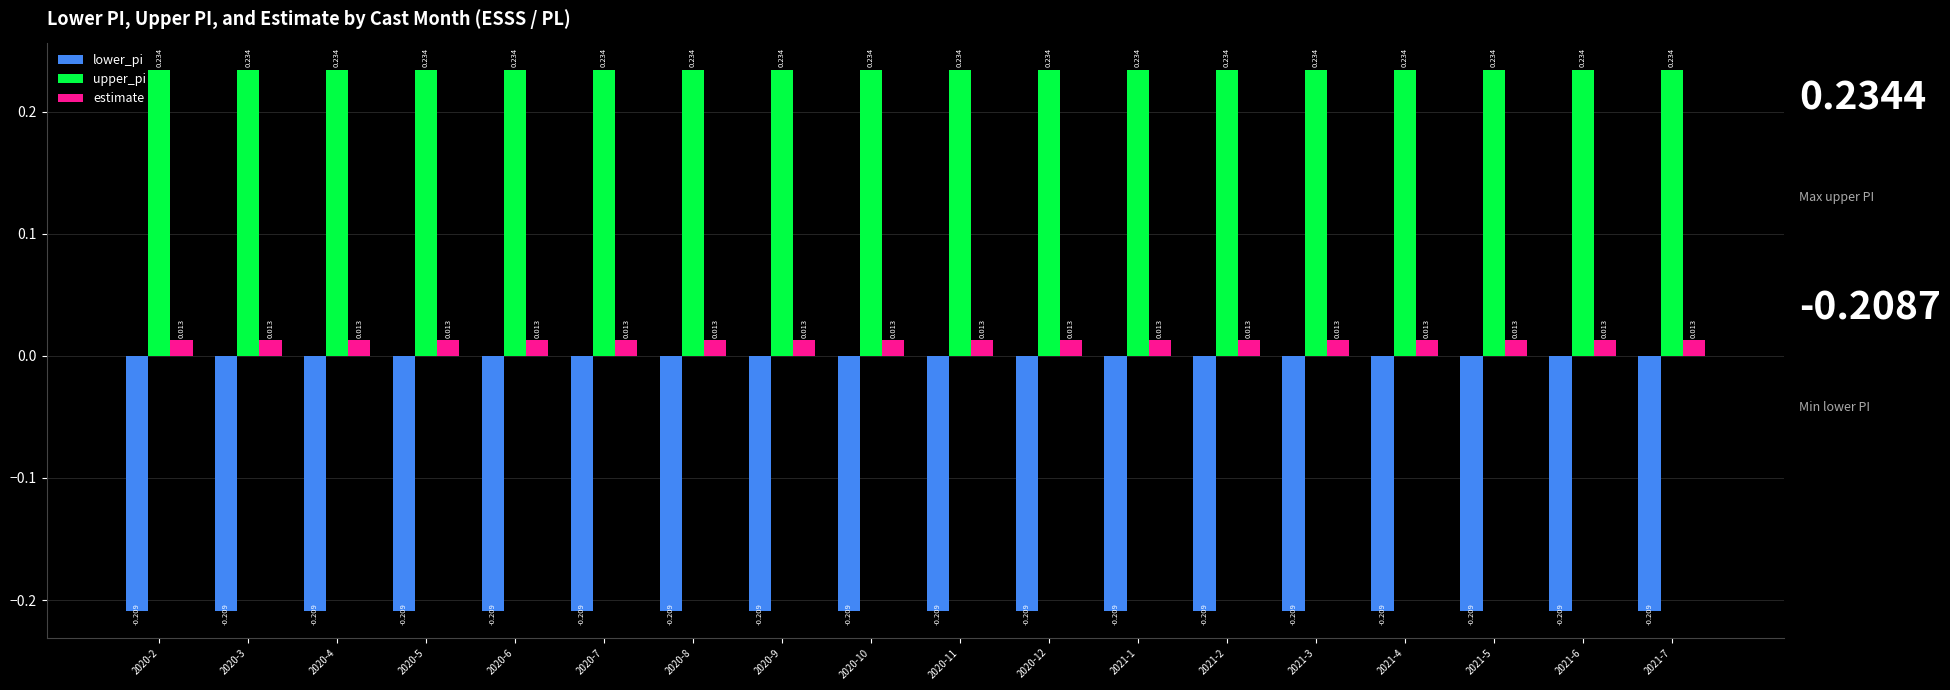

At 2021-7, list the series in order from smallest to largest.

lower_pi, estimate, upper_pi